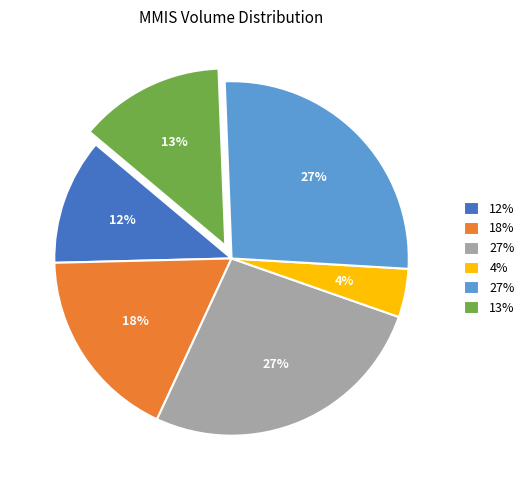

Is there a majority slice in this chart?

No